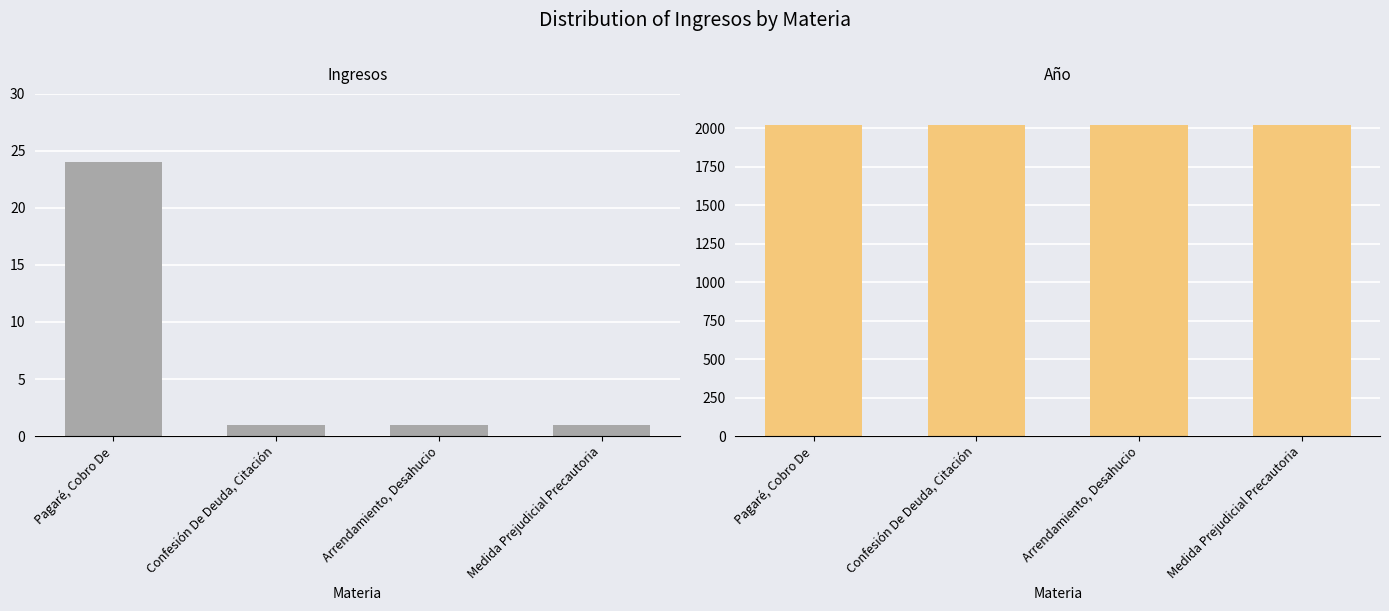

Rank the series by their average value, from highest to lowest.

Año, Ingresos